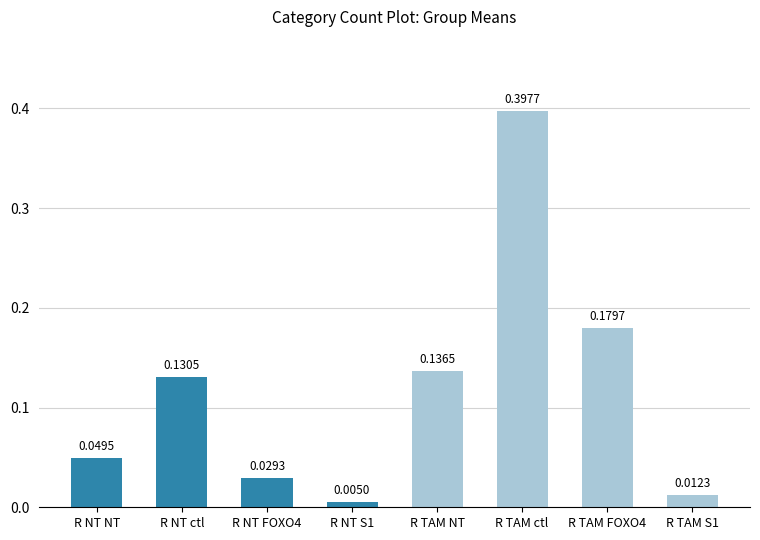

What is the sum of all values?

0.9